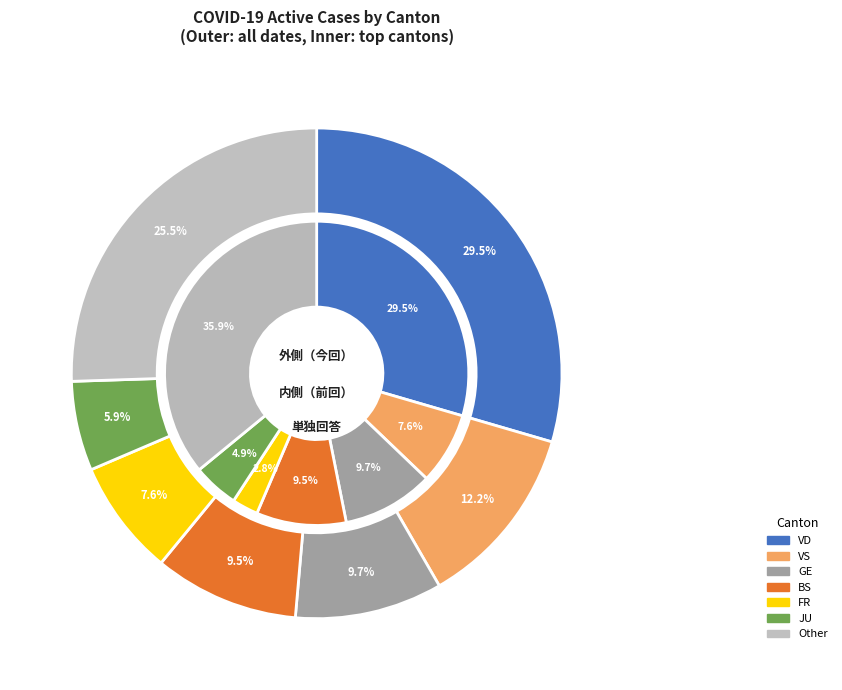

Is it true that 10 is 3% of the pie?

True